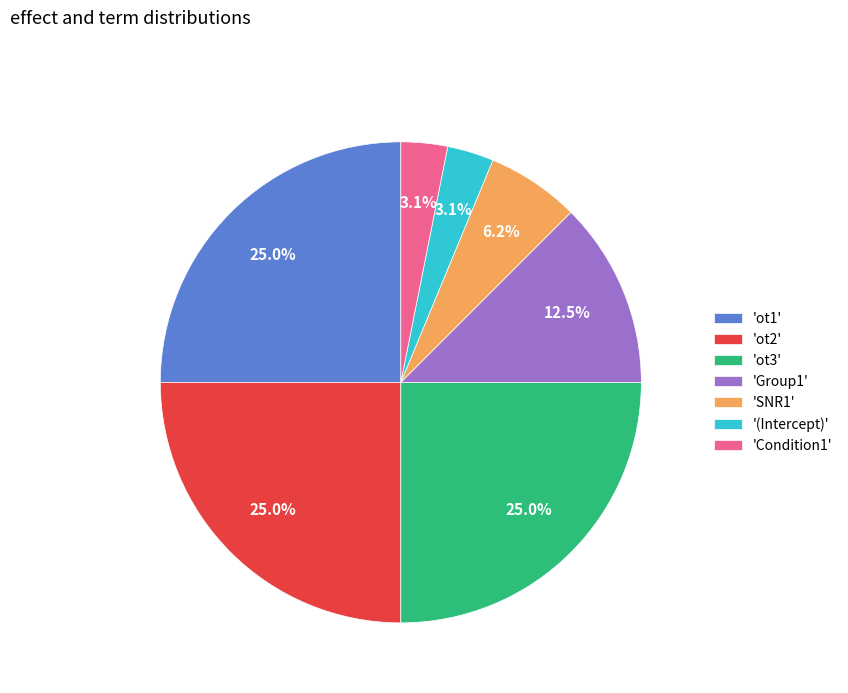

Is there a majority slice in this chart?

No